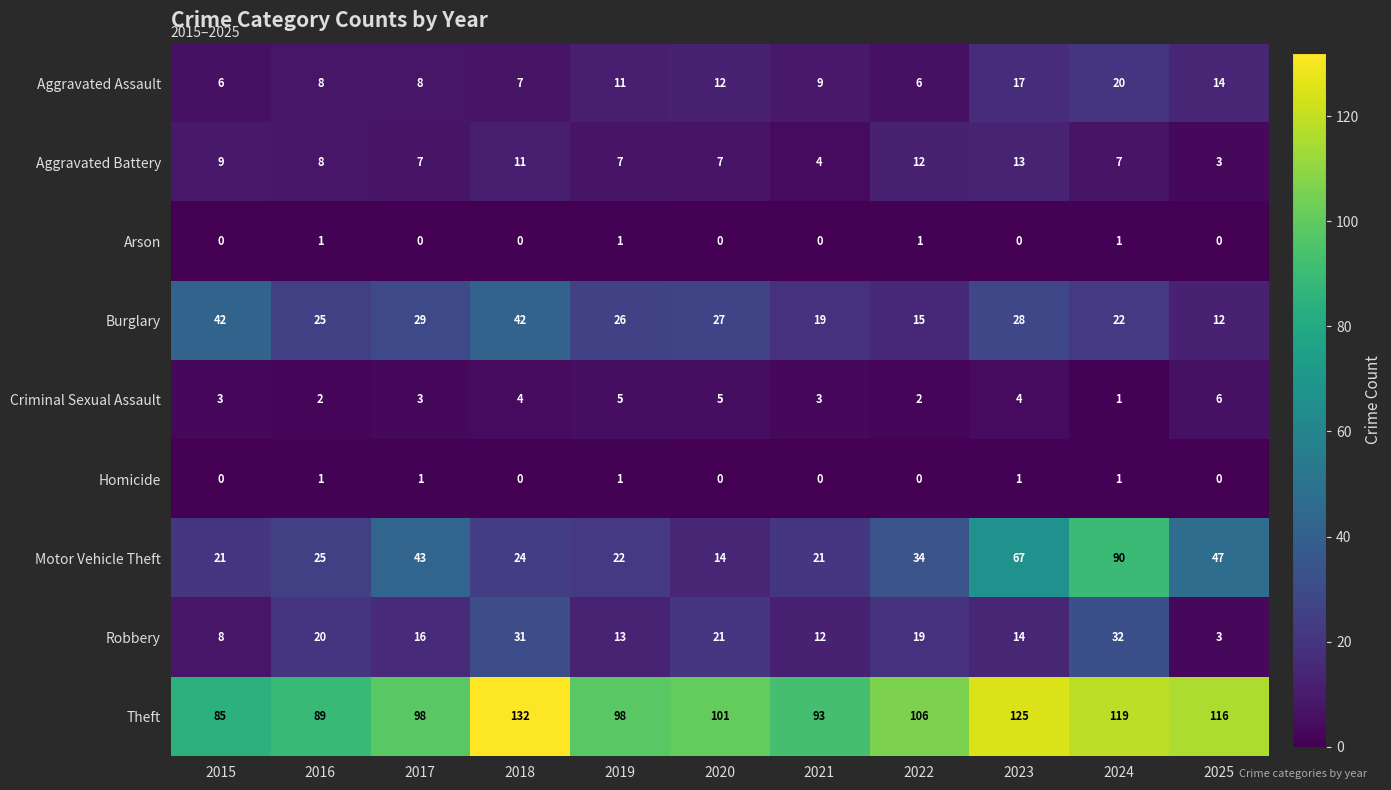

At which category does the chart reach its peak across all series?

2018